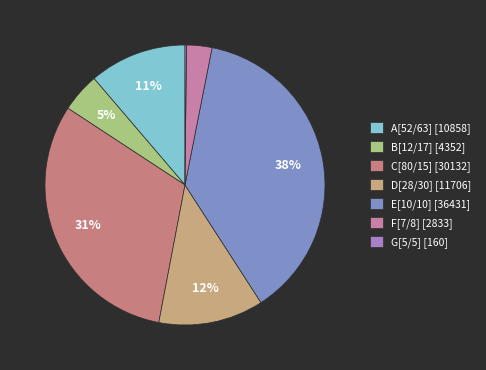

Does any single category account for the majority?

No